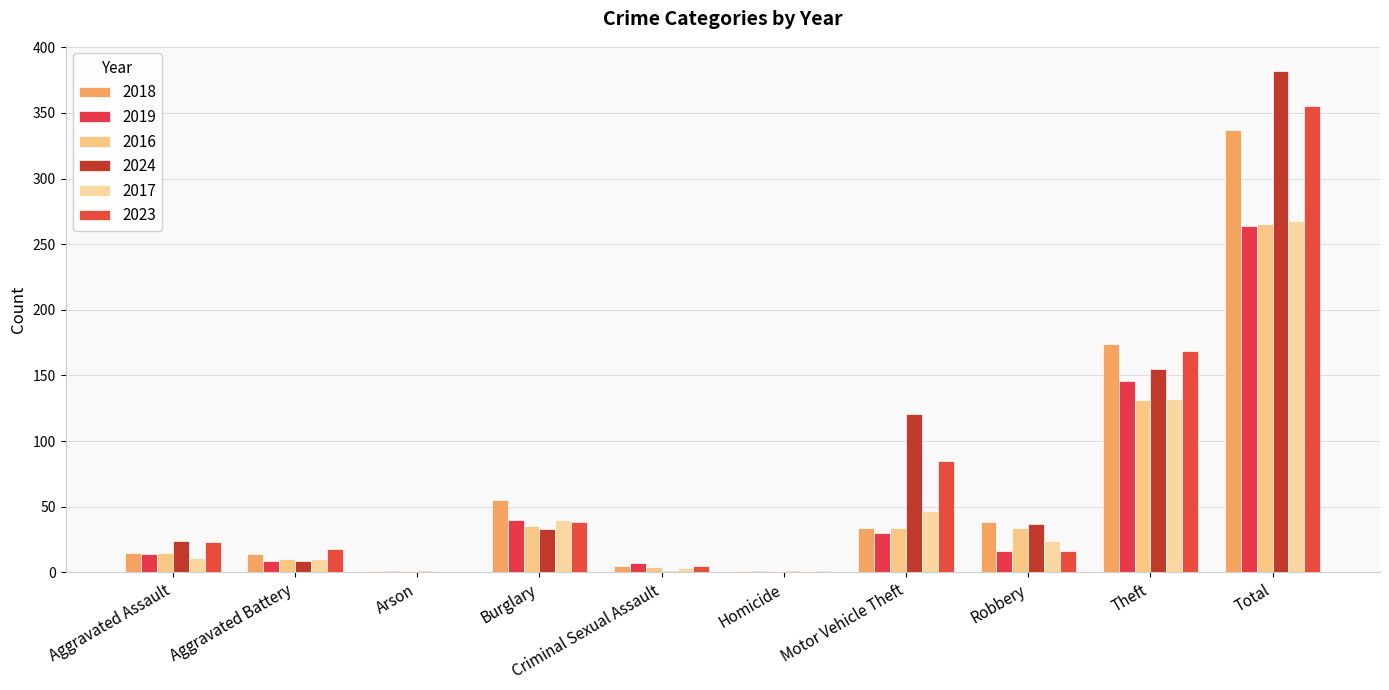

What is the approximate value of 2017 at Burglary?

40